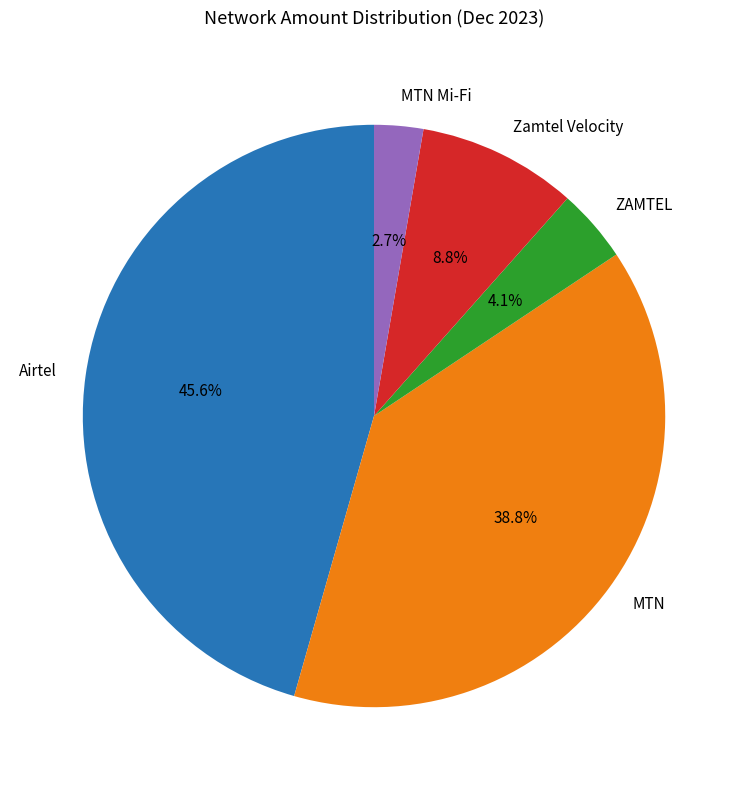

Which category has the smallest portion of the pie?

MTN Mi-Fi